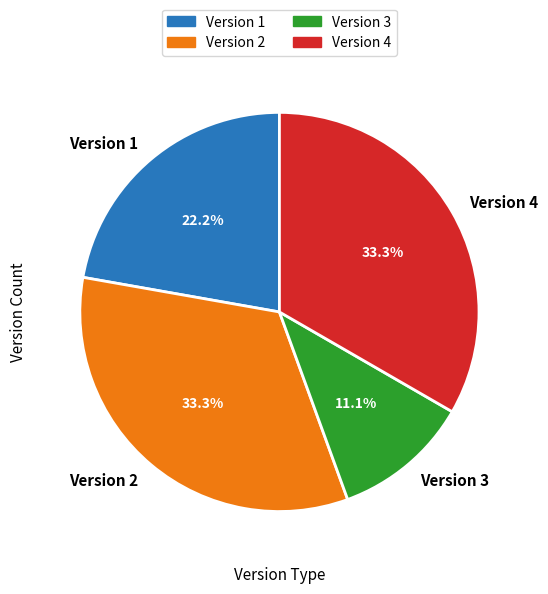

Between Version 3 and Version 1, which is larger?

Version 1